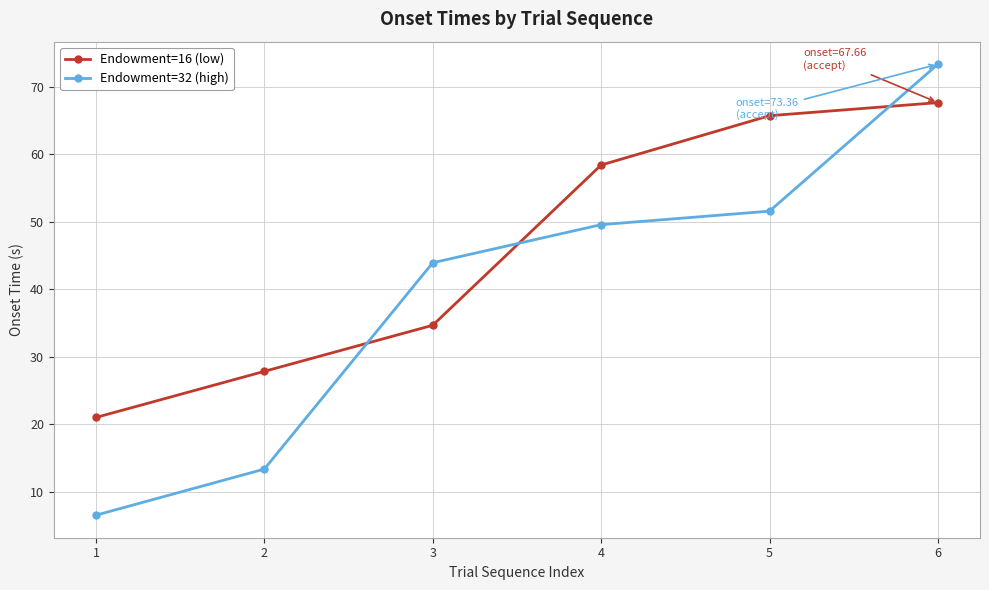

At how many categories does at least one series exceed 68?

1